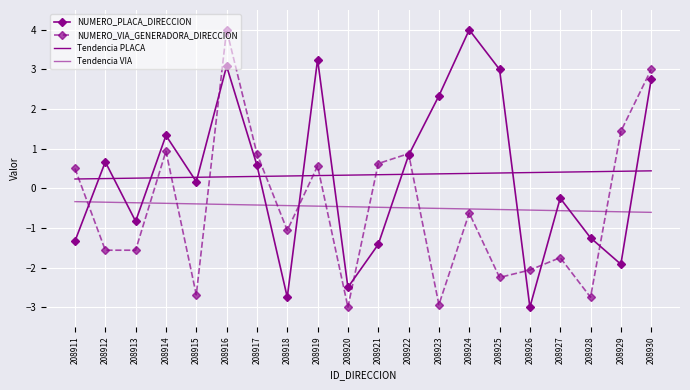

How many values in the NUMERO_VIA_GENERADORA_DIRECCION series are below 0?

11